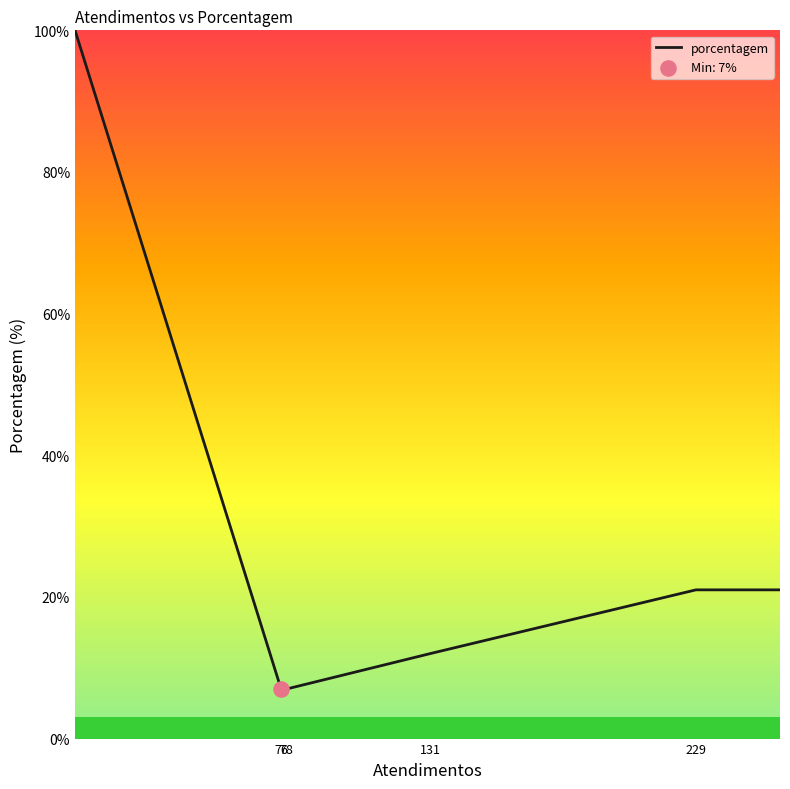

What is the smallest value displayed?

7